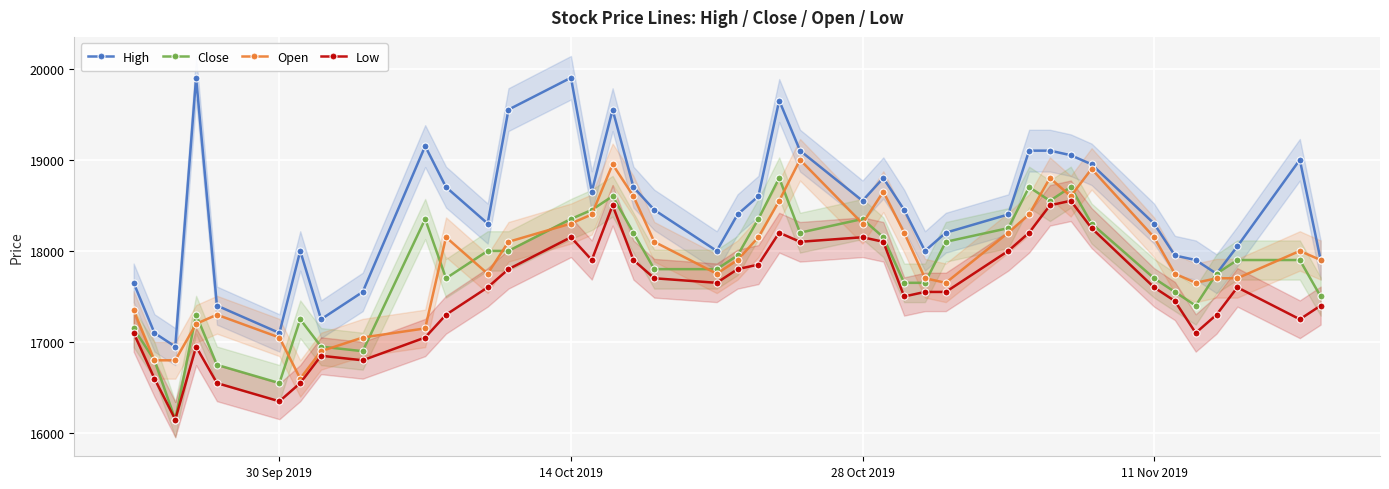

True or false: High has more than 0 points higher than both neighbors.

True